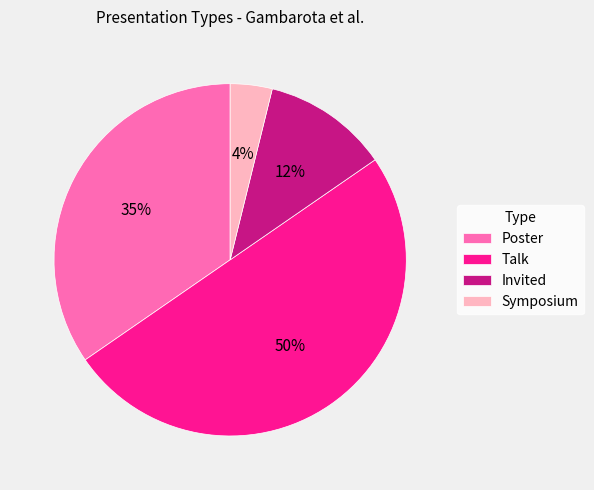

How many segments does this pie chart have?

4